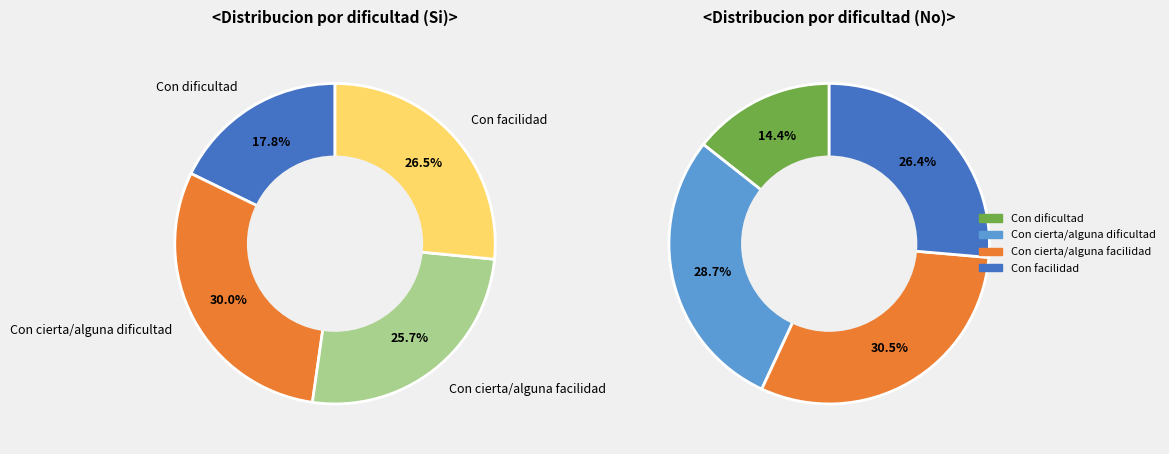

What is the total percentage of values_si and 2?

43.5%